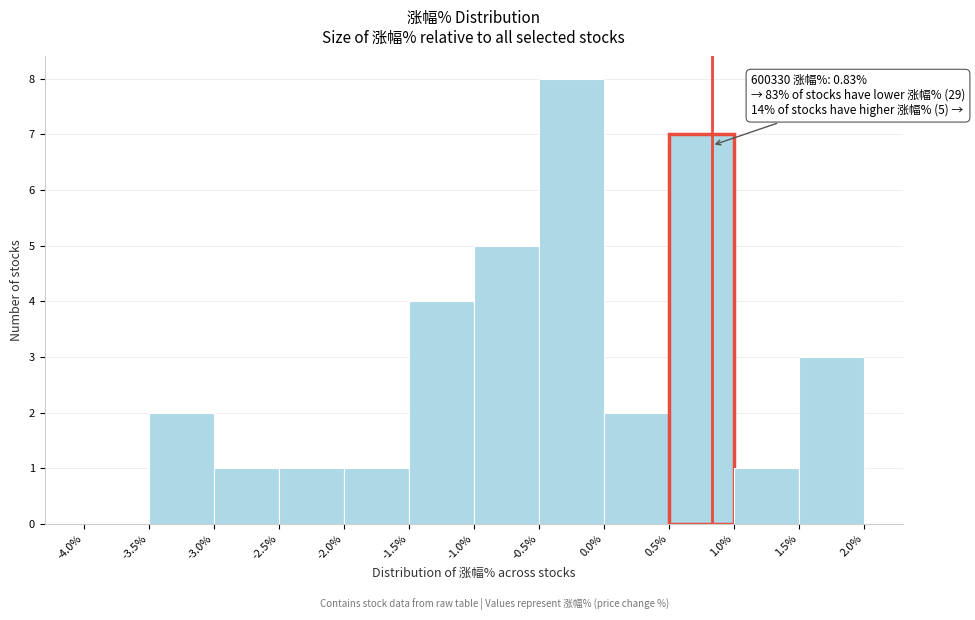

Over which range of the x-axis is the bar tallest?

-0.5% to 0.0%